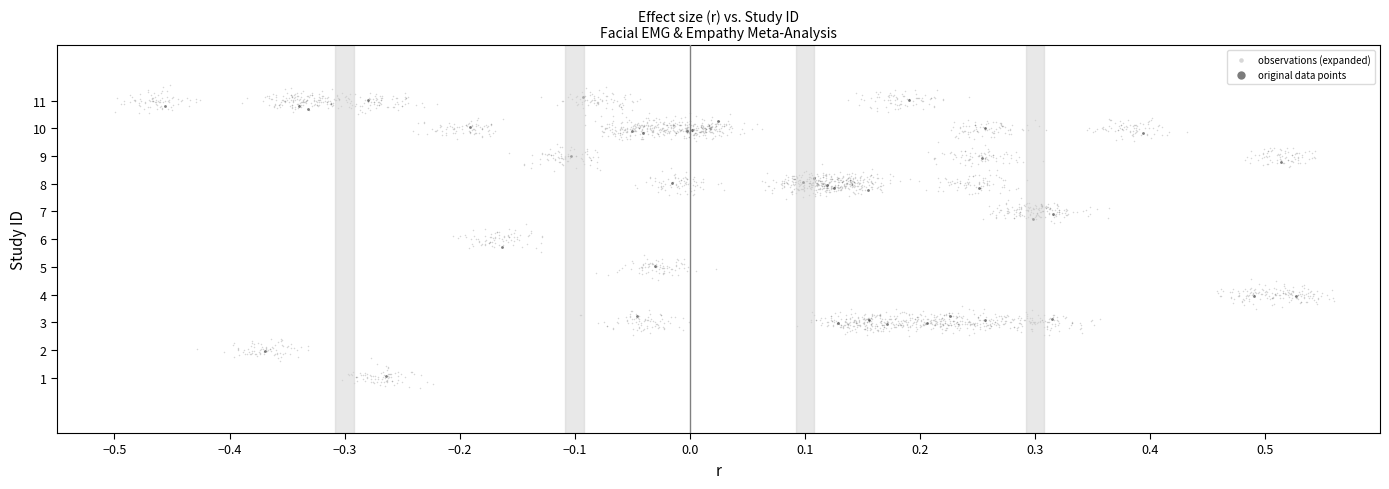

Which series has the largest Y range (max minus min)?

observations (expanded)